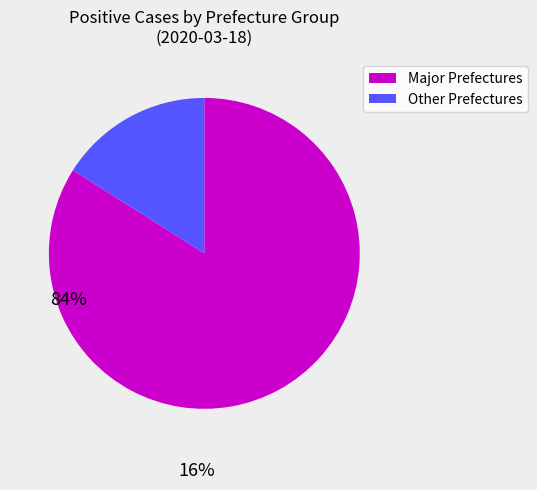

Does any single category account for the majority?

Yes